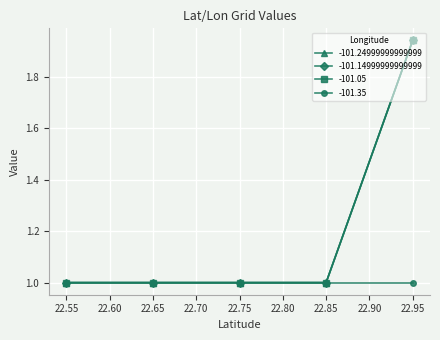

True or false: -101.24999999999999 has a value of 1.0 at 22.55.

True